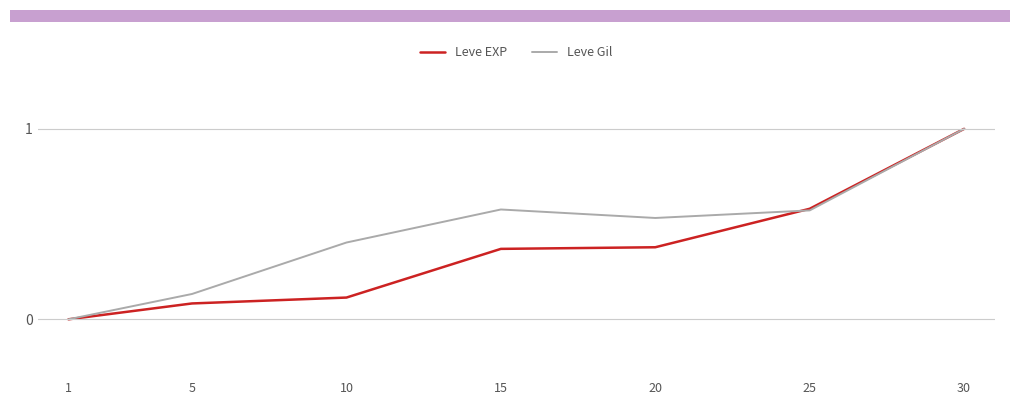

Is the value of Leve EXP at 1 greater than the value of Leve Gil at 20?

No